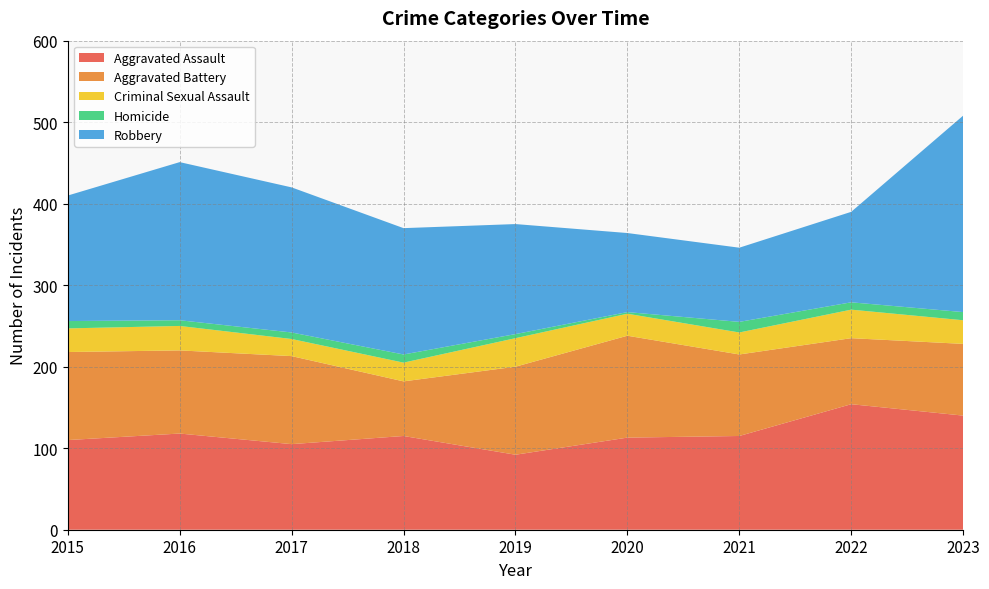

Reading right to left, list all the values displayed in this chart.

Aggravated Assault: 2023=140	2022=154	2021=115	2020=113	2019=92	2018=115	2017=105	2016=118	2015=110
Aggravated Battery: 2023=88	2022=81	2021=100	2020=125	2019=108	2018=67	2017=108	2016=102	2015=108
Criminal Sexual Assault: 2023=29	2022=35	2021=27	2020=27	2019=35	2018=23	2017=21	2016=30	2015=29
Homicide: 2023=10	2022=9	2021=13	2020=2	2019=5	2018=10	2017=8	2016=7	2015=9
Robbery: 2023=241	2022=111	2021=91	2020=97	2019=135	2018=155	2017=178	2016=194	2015=154